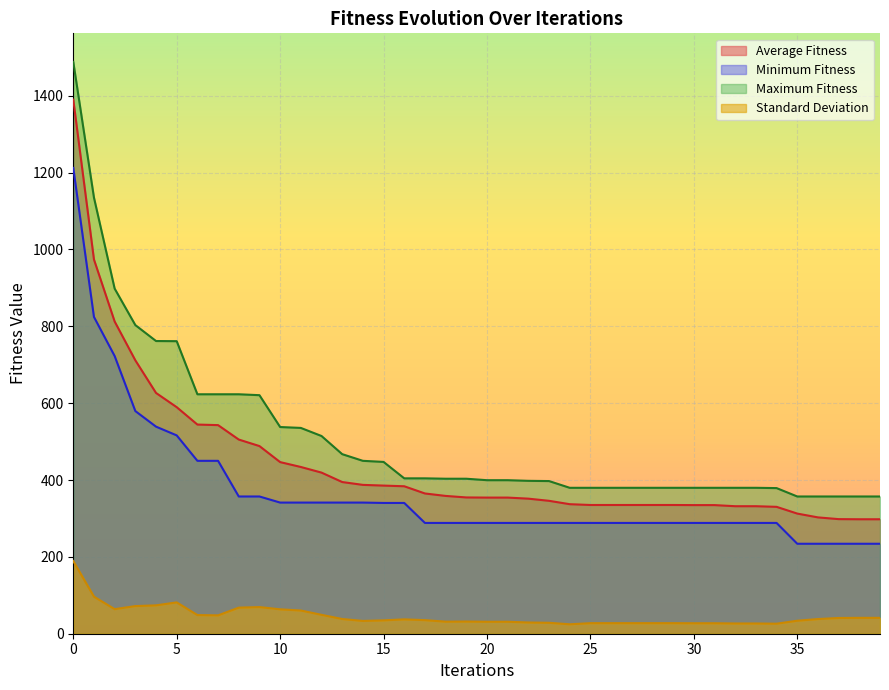

What is the sum of the Minimum Fitness values at 19 and 32?

576.6